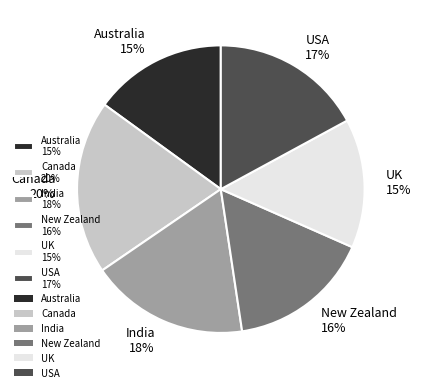

To the nearest percent, what percentage of the pie is Canada?

20%